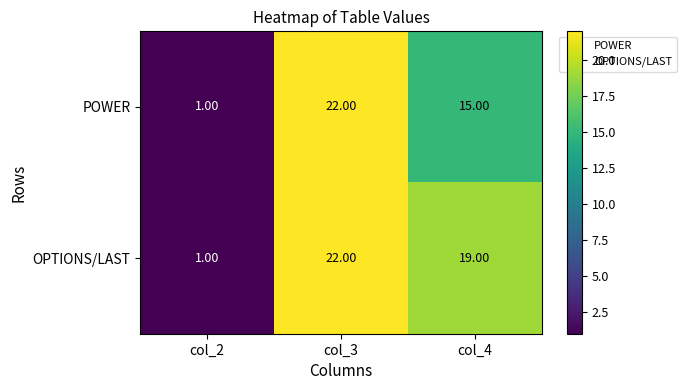

What is the minimum value shown in the chart?

1